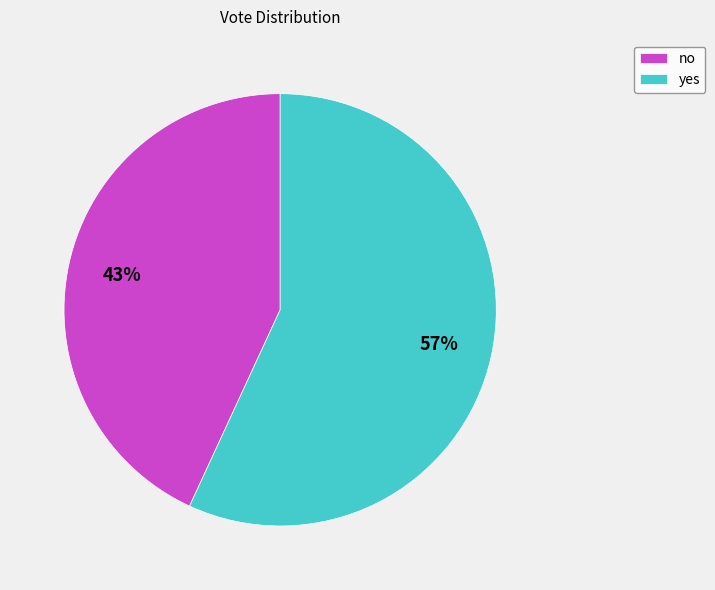

How many segments does this pie chart have?

2